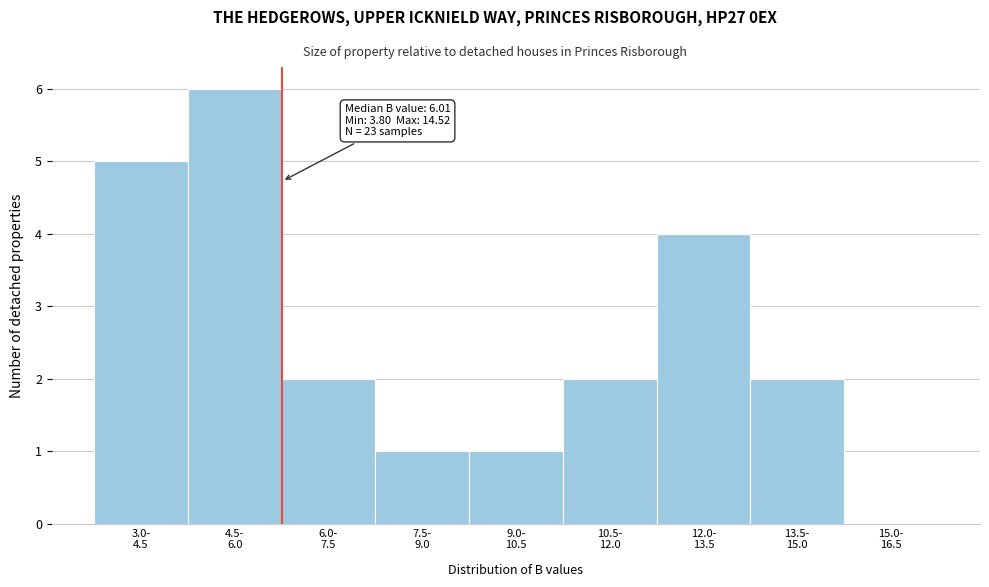

What is the sum of all values?

23